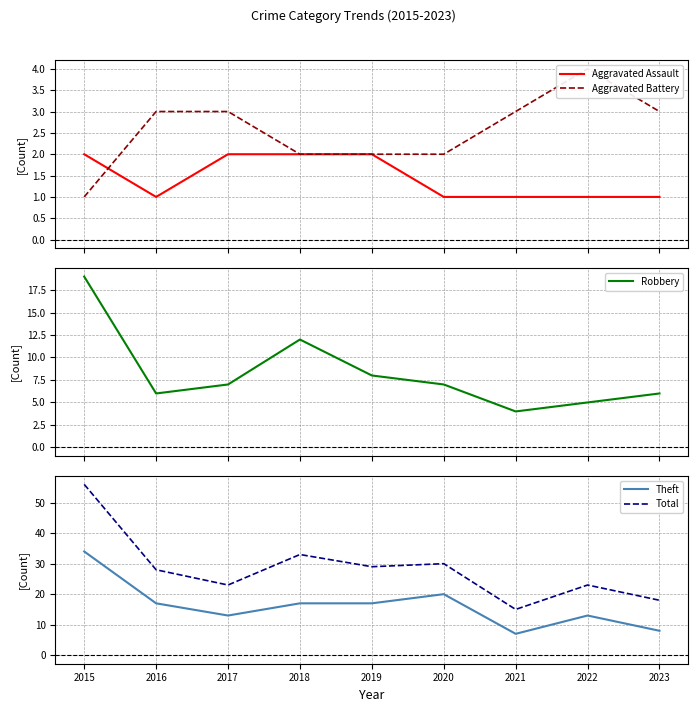

True or false: Aggravated Battery has a value of 1 at 2015.

True